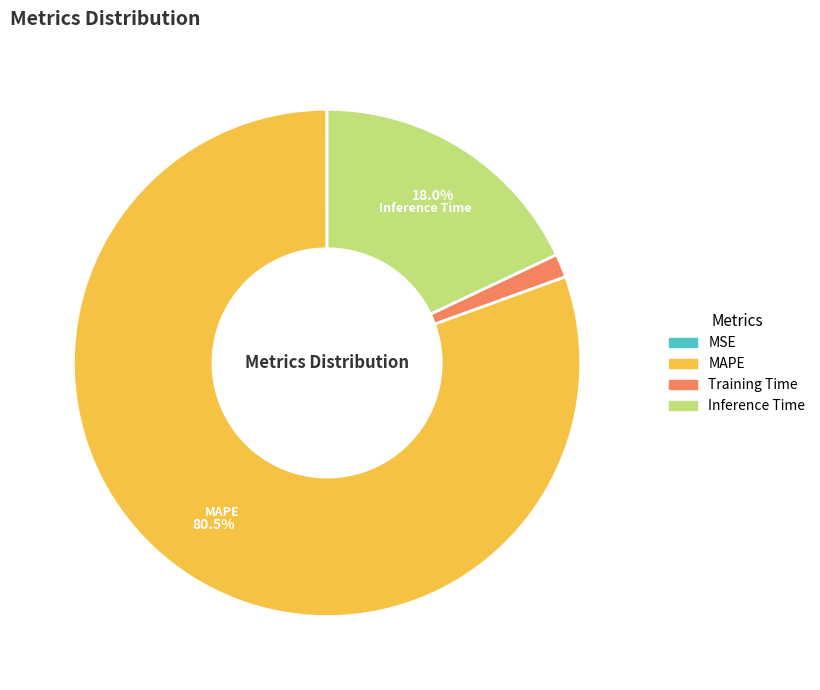

Which slice is the largest?

MAPE